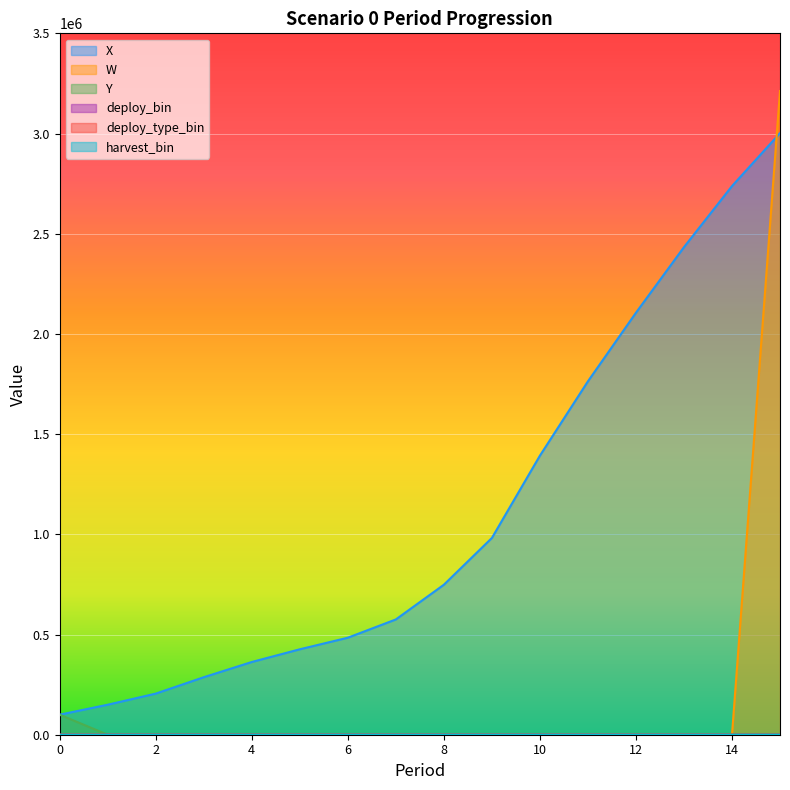

Which series has the largest range (max minus min)?

W